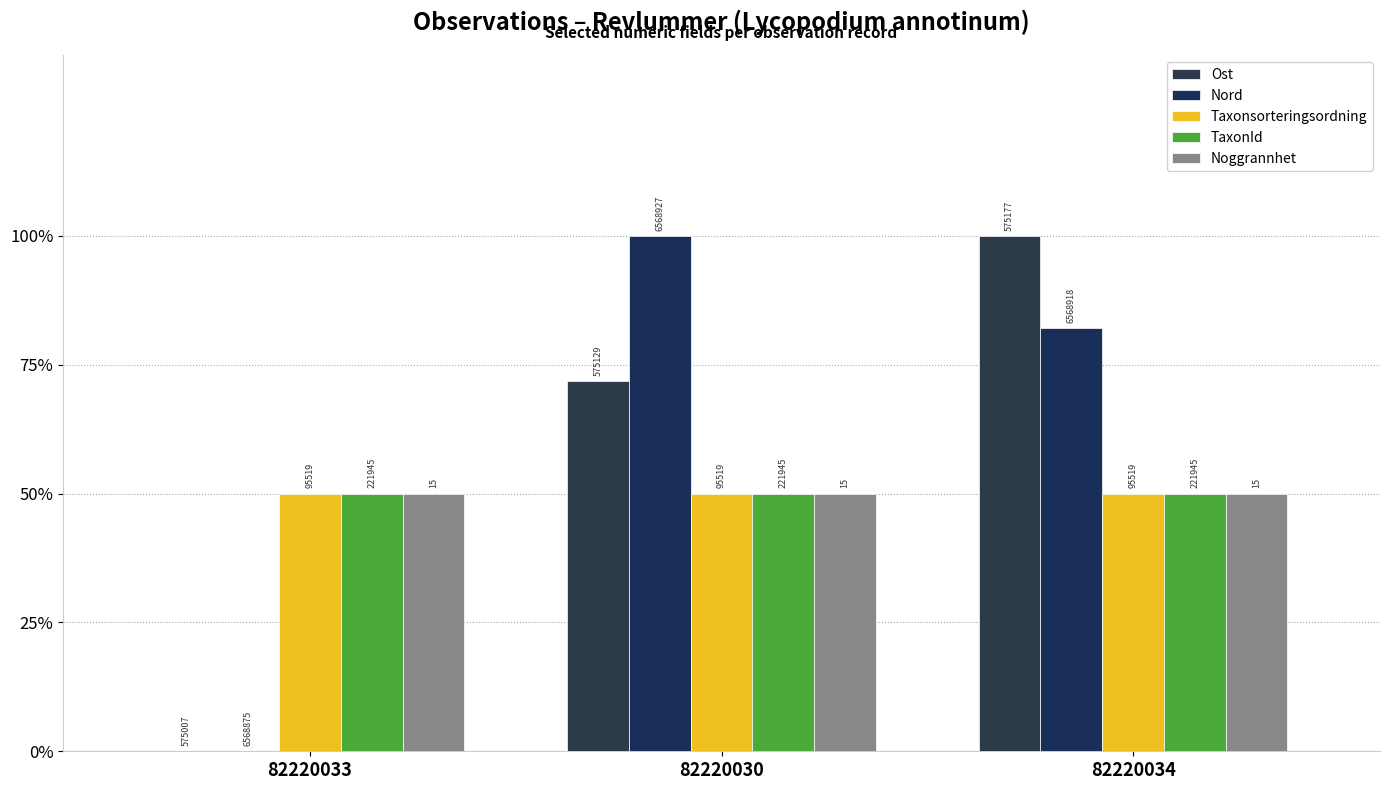

What is the label of the 1st bar from the right?

82220034